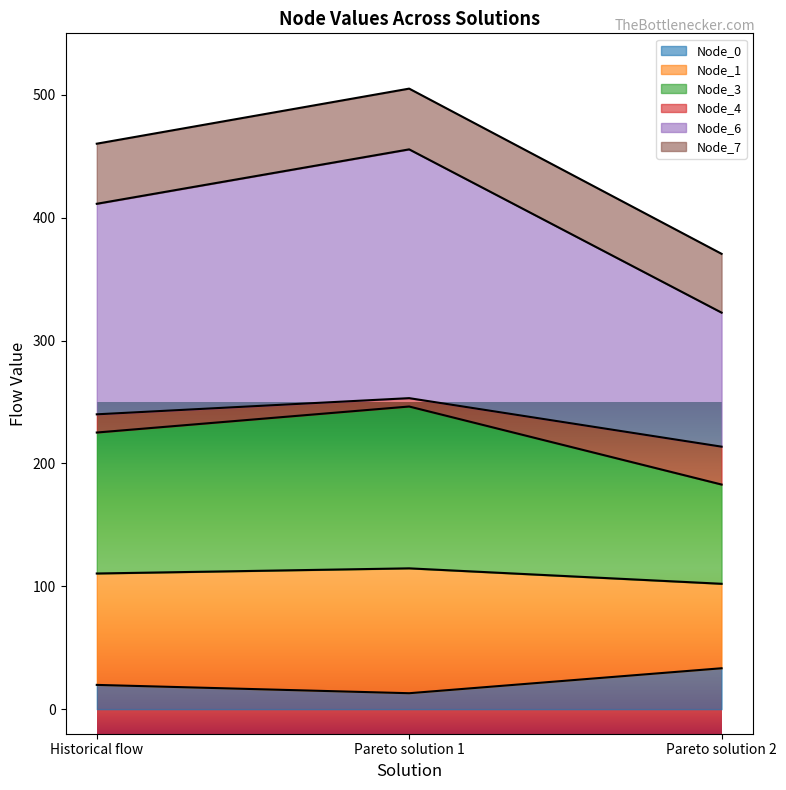

List the labels in order of Node_1 value, smallest first.

Pareto solution 2, Historical flow, Pareto solution 1